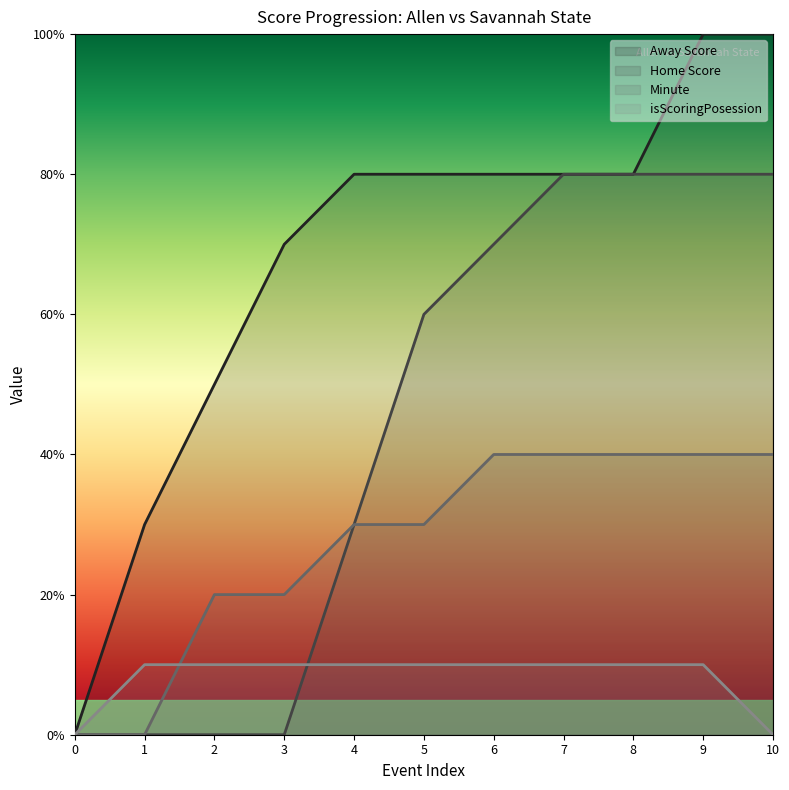

Which series has the largest range (max minus min)?

Away Score